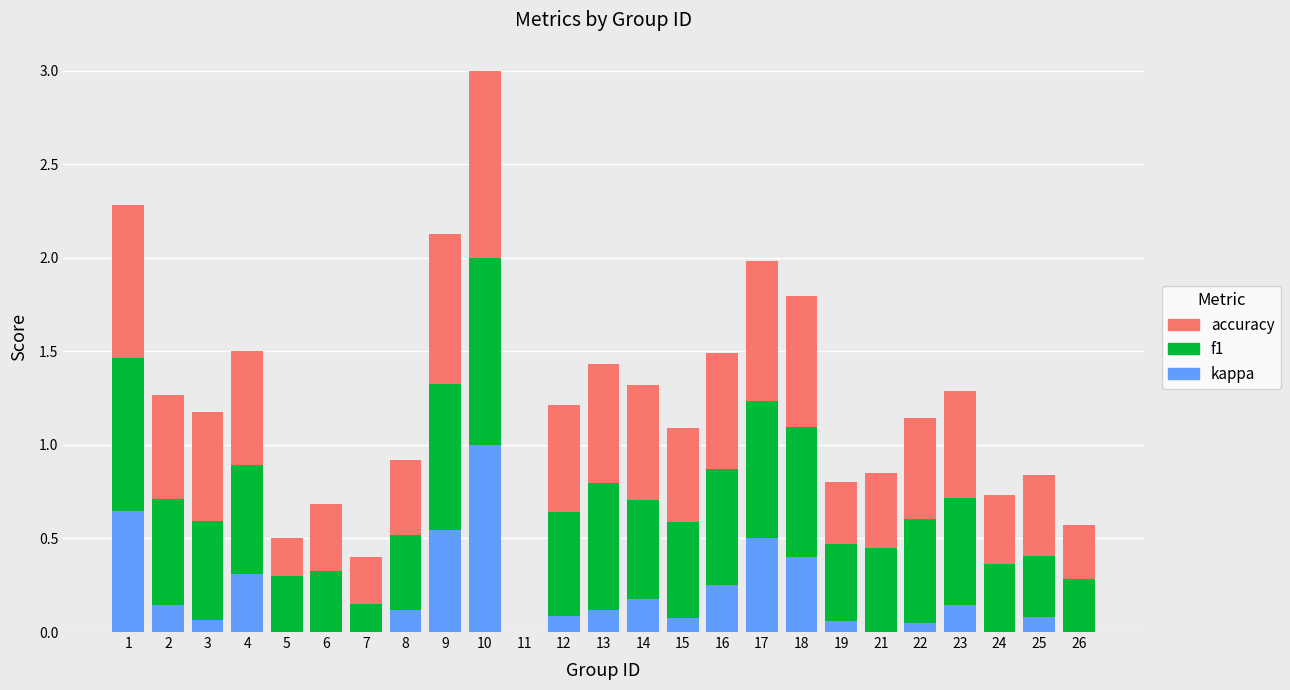

What are all the series names shown in the legend?

accuracy, f1, kappa